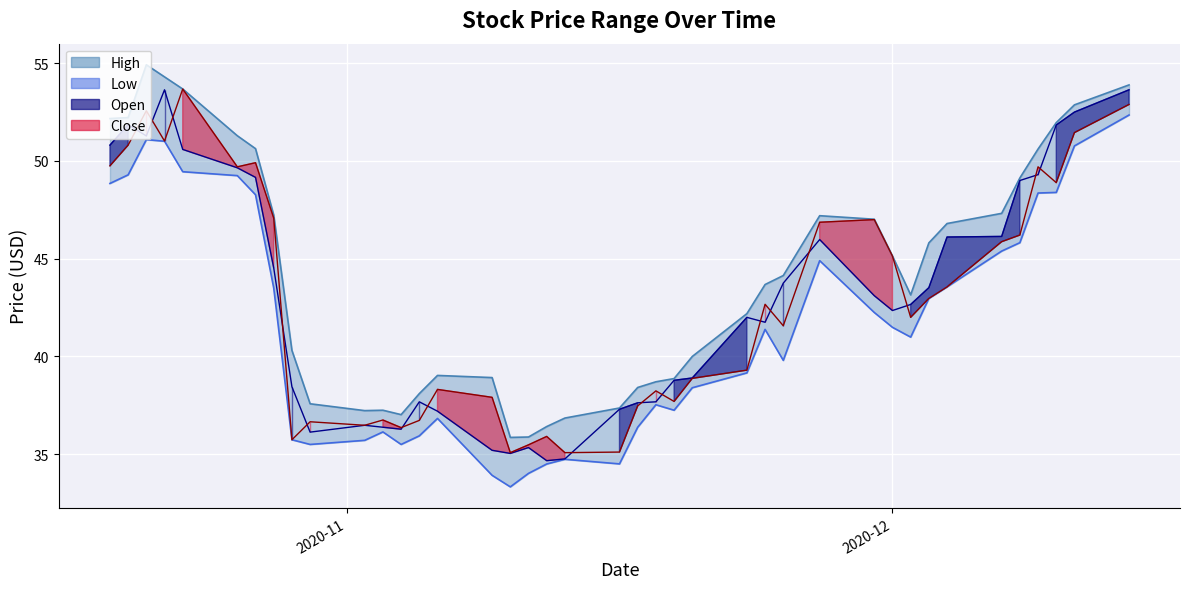

What is the total value across all series at 2020-11-13?

141.4